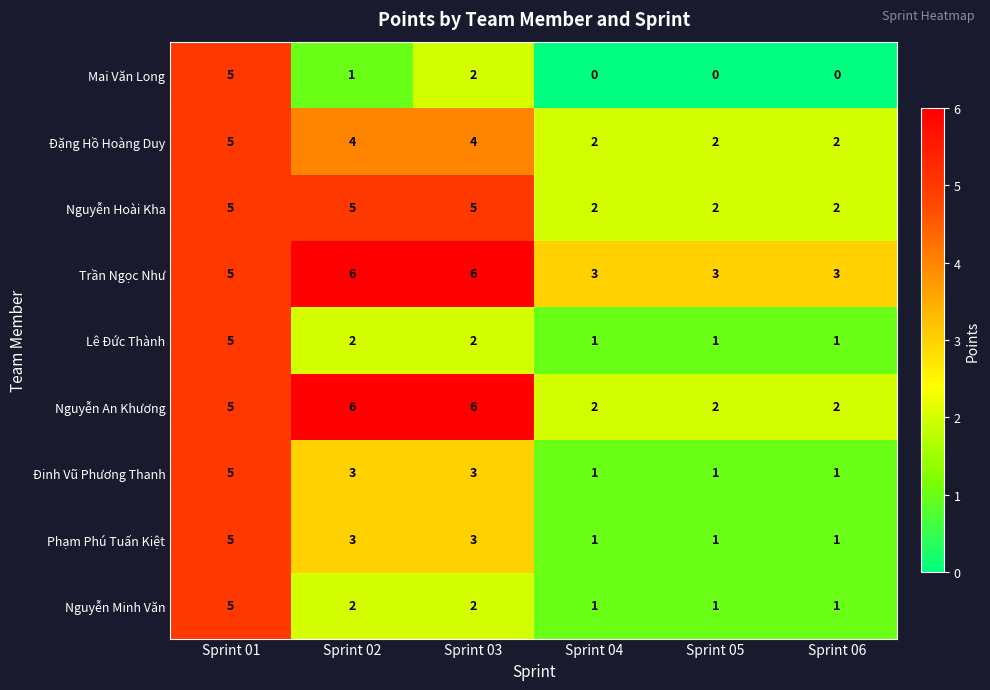

What is the difference between the highest and lowest values at Sprint 06?

3